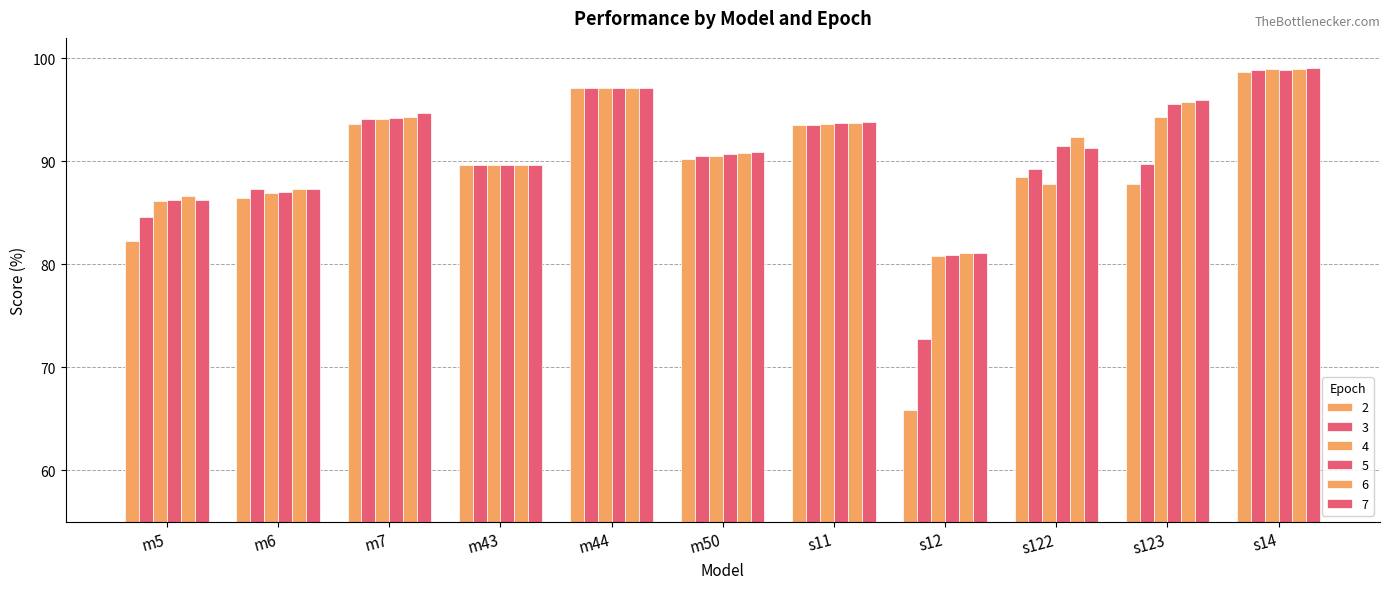

At which label does 5 first exceed 91?

m7